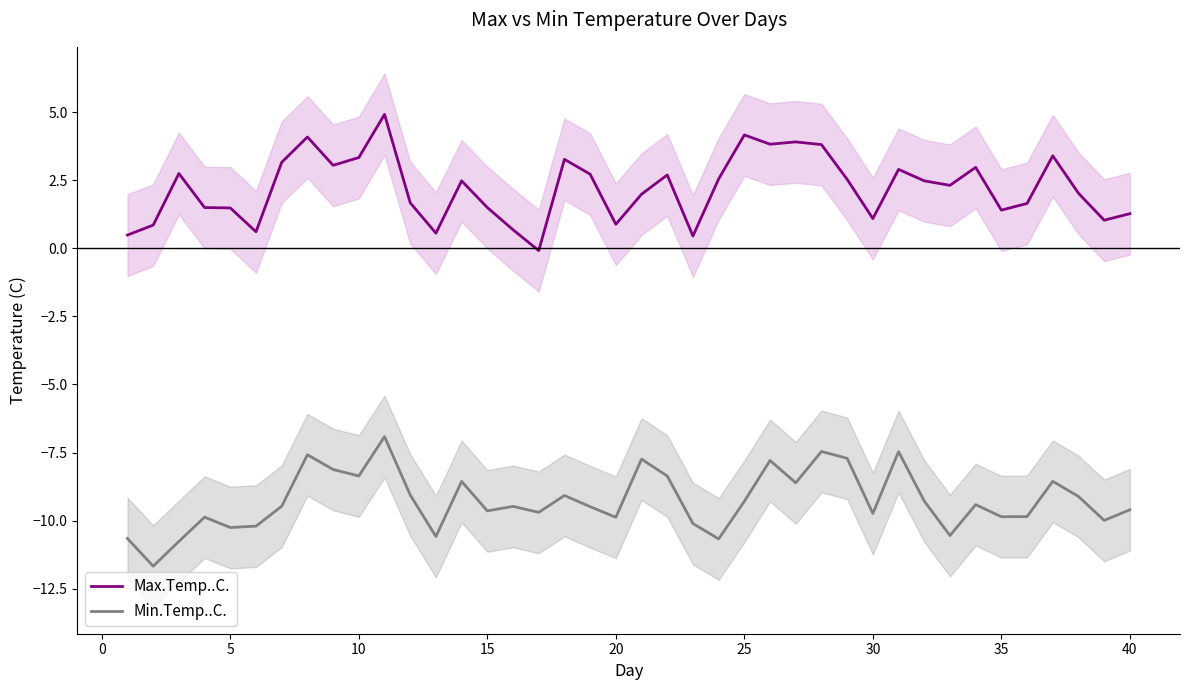

True or false: Max.Temp..C. has a value of 4.2 at 25.

True